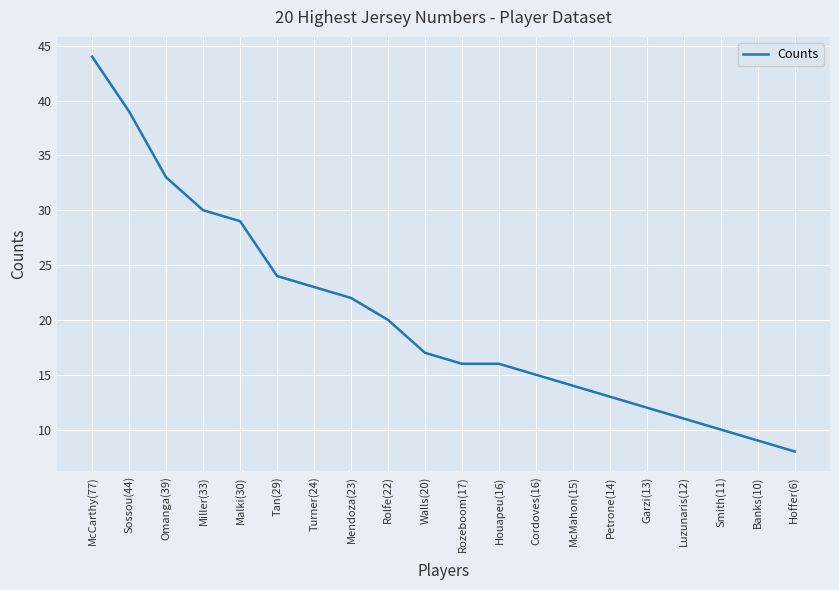

What is the minimum value shown in the chart?

8